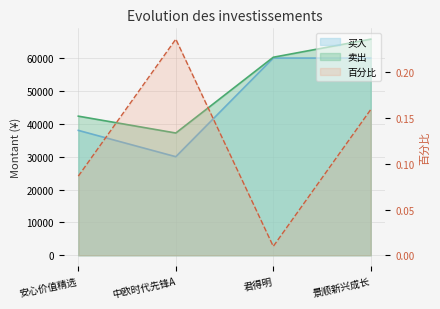

Which category has the lowest value in the 买入 series?

中欧时代先锋A